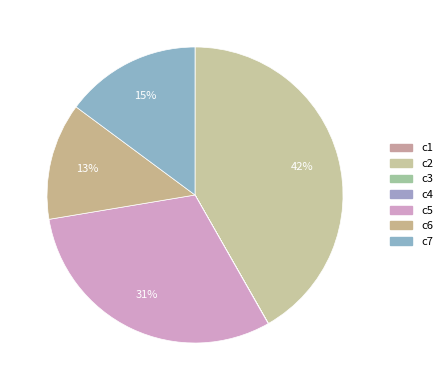

What is the ratio of the value at c6 to the value at c5?

0.4